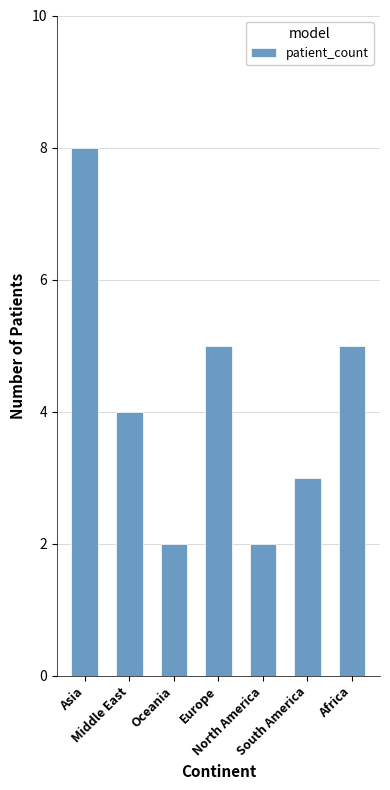

Reading left to right, extract all data points from this chart.

Asia=8	Middle East=4	Oceania=2	Europe=5	North America=2	South America=3	Africa=5